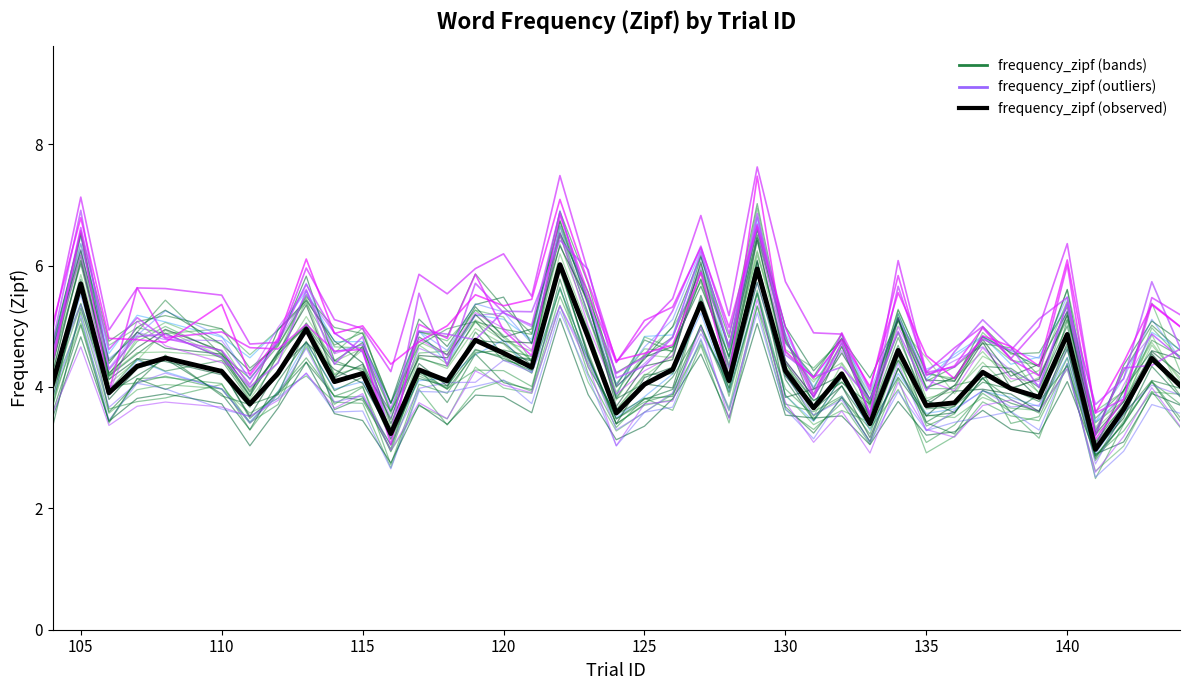

How many data points does each series have?

40